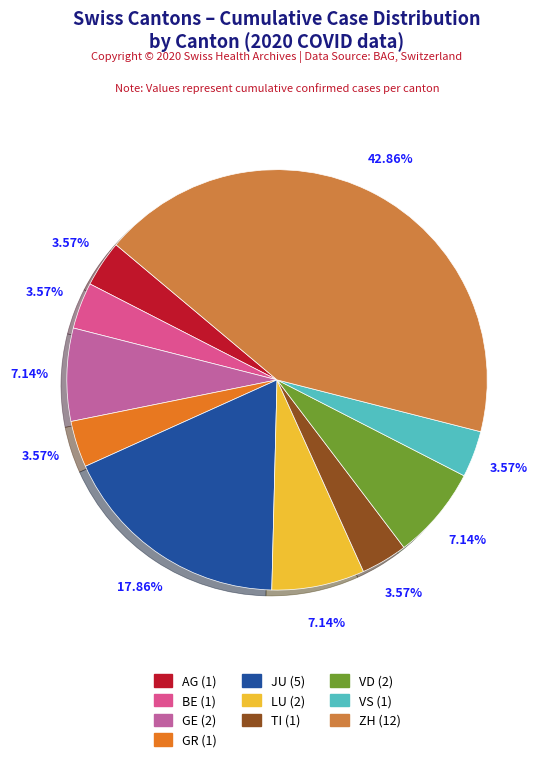

How many segments does this pie chart have?

10